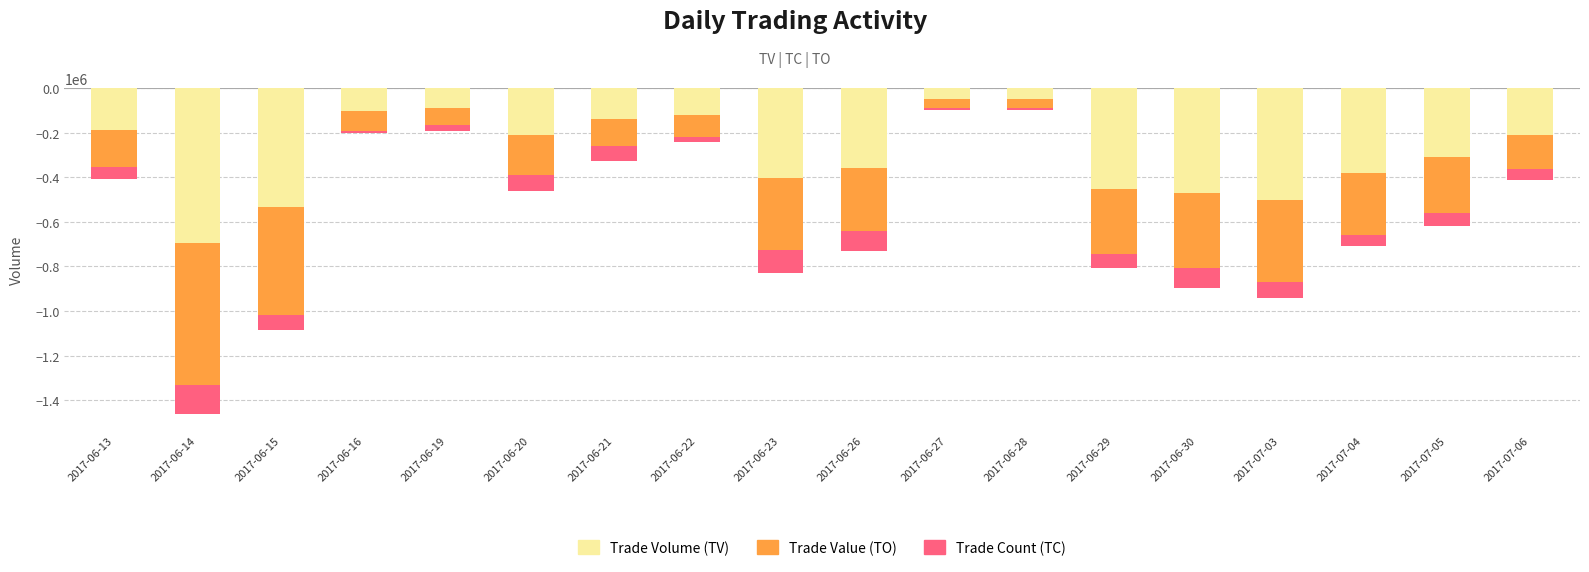

Rank the series by their maximum value, from highest to lowest.

Trade Count (TC), Trade Value (TO), Trade Volume (TV)